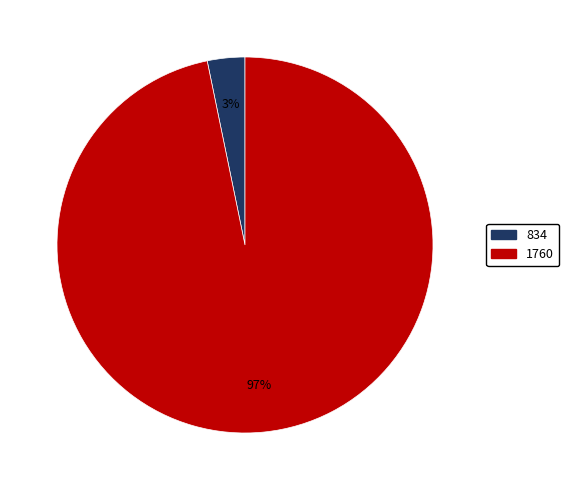

Between 834 and 1760, which is larger?

1760